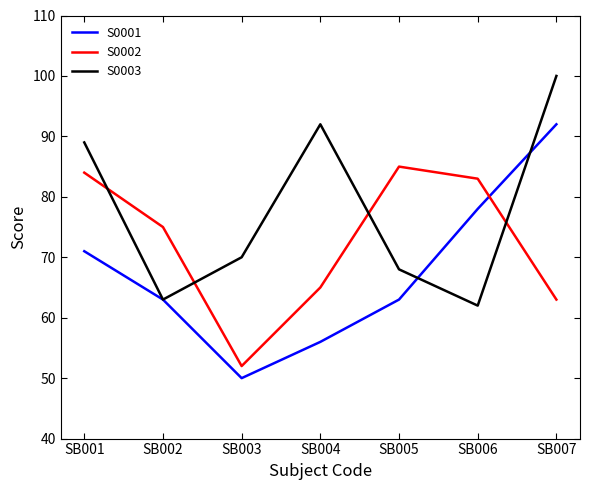

How many lines are shown in the chart?

3